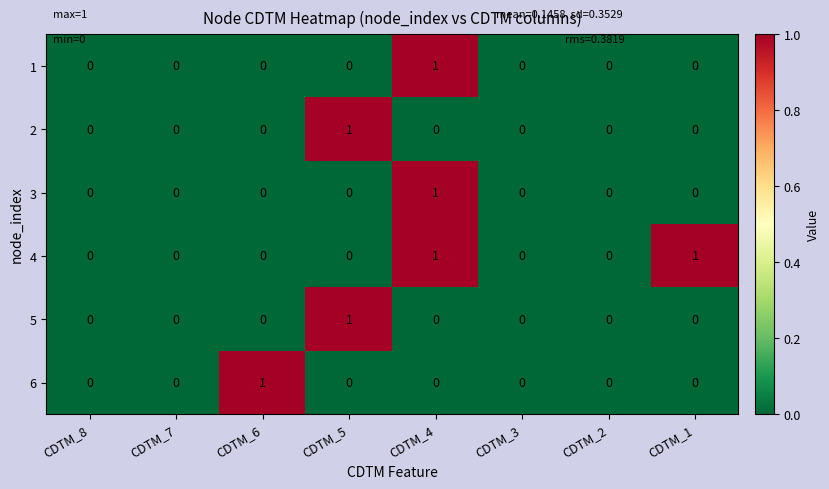

How many 2 values are between 0 and 1?

8